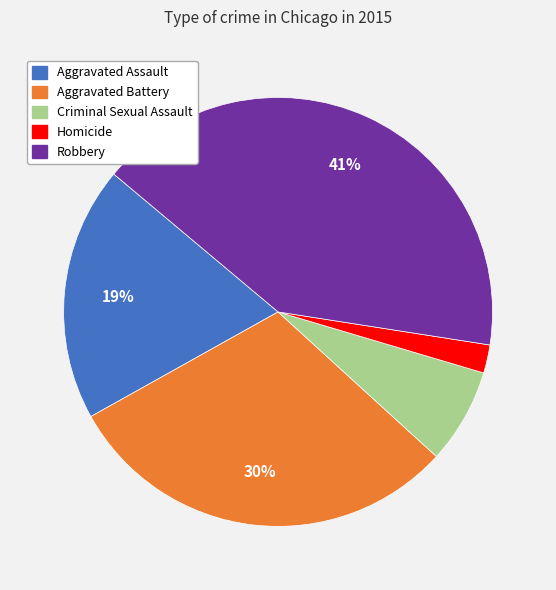

To the nearest percent, what is the difference between the Homicide and Aggravated Assault slice percentages?

17%